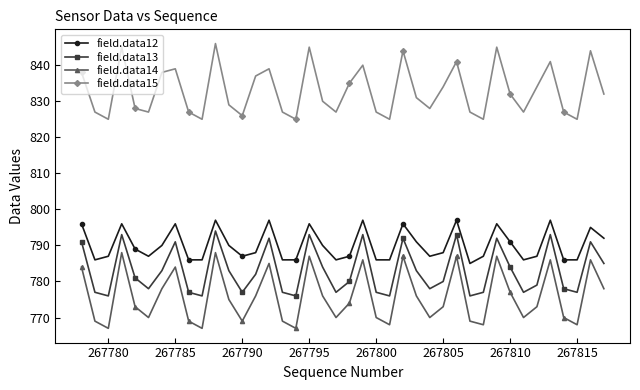

True or false: field.data14 has more than 0 points higher than both neighbors.

True